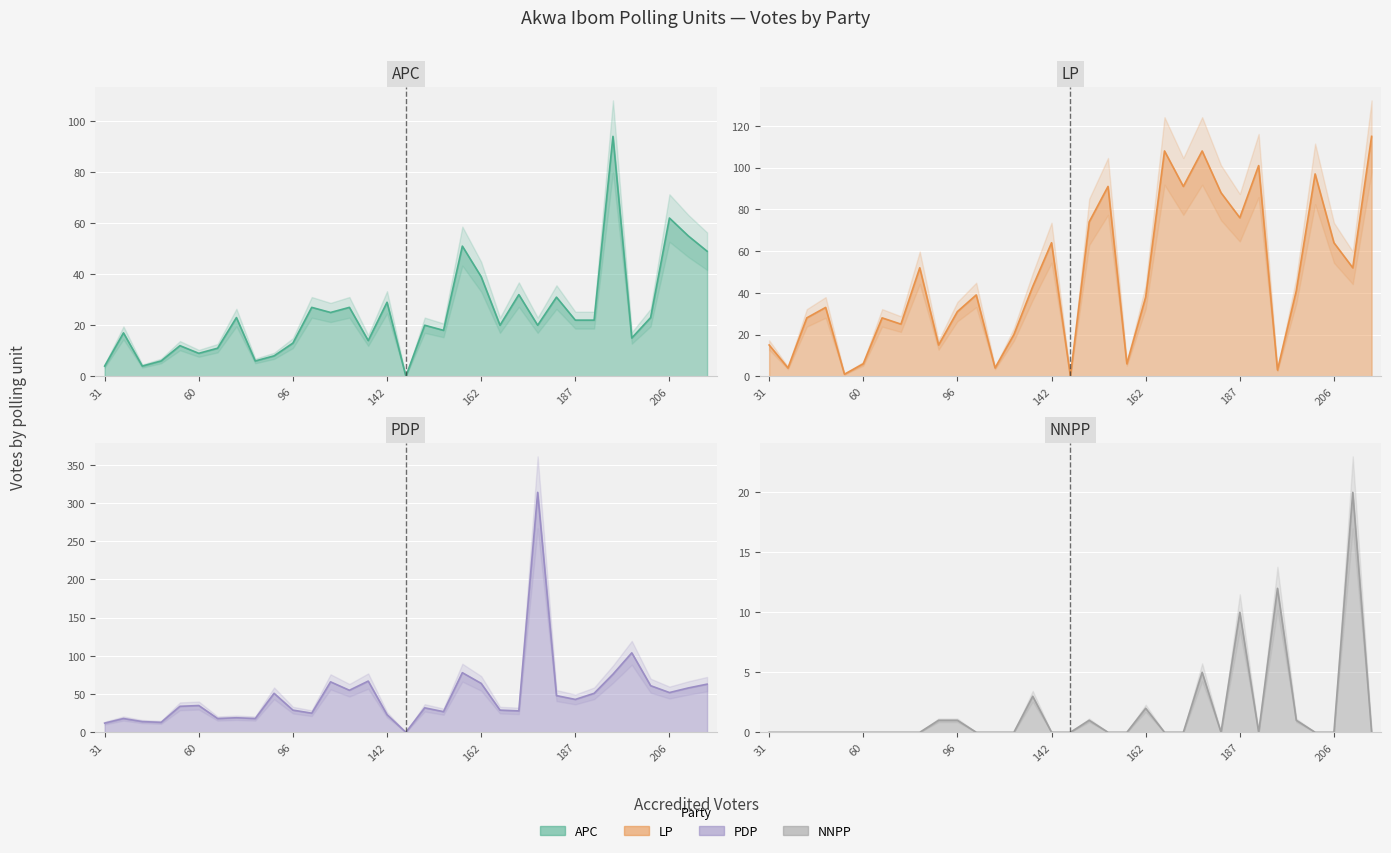

List the labels in order of PDP value, largest first.

17, 8, 0, 1, 9, 2, 3, 21, 13, 25, 26, 6, 12, 30, 11, 24, 28, 23, 4, 7, 15, 22, 18, 10, 20, 31, 16, 27, 29, 14, 32, 19, 5